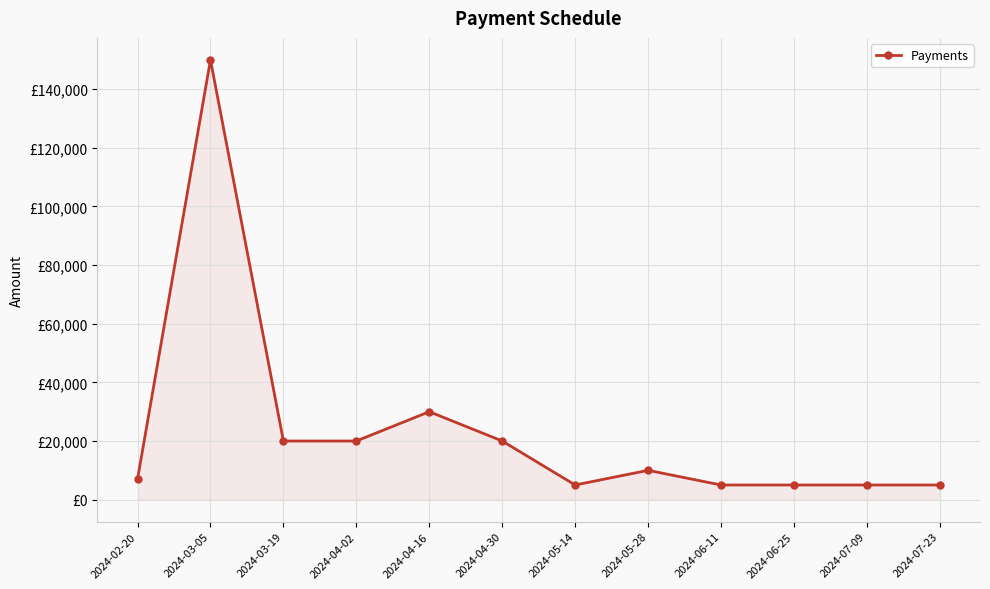

What is the smallest value displayed?

5000